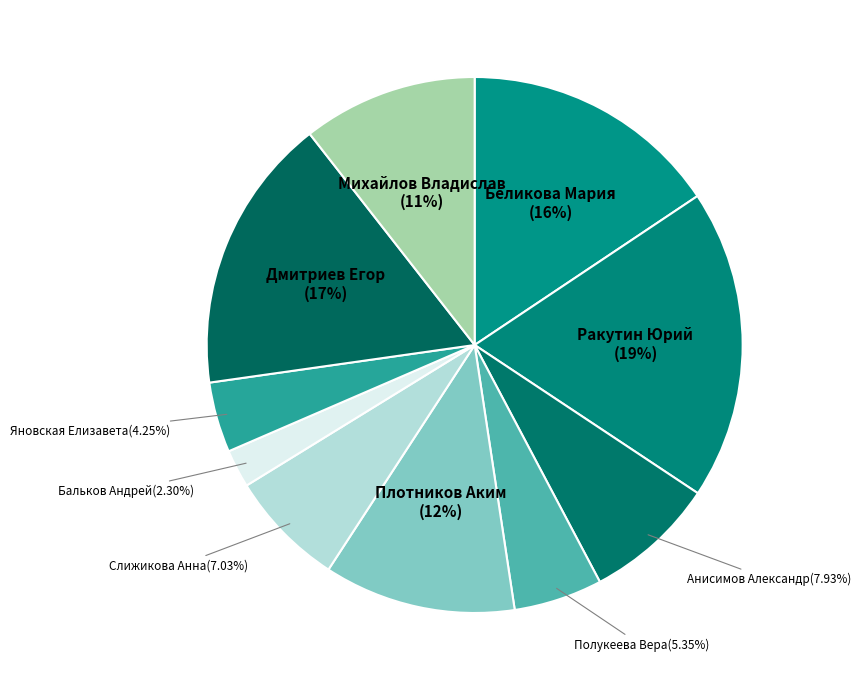

How many slices are in this pie chart?

10